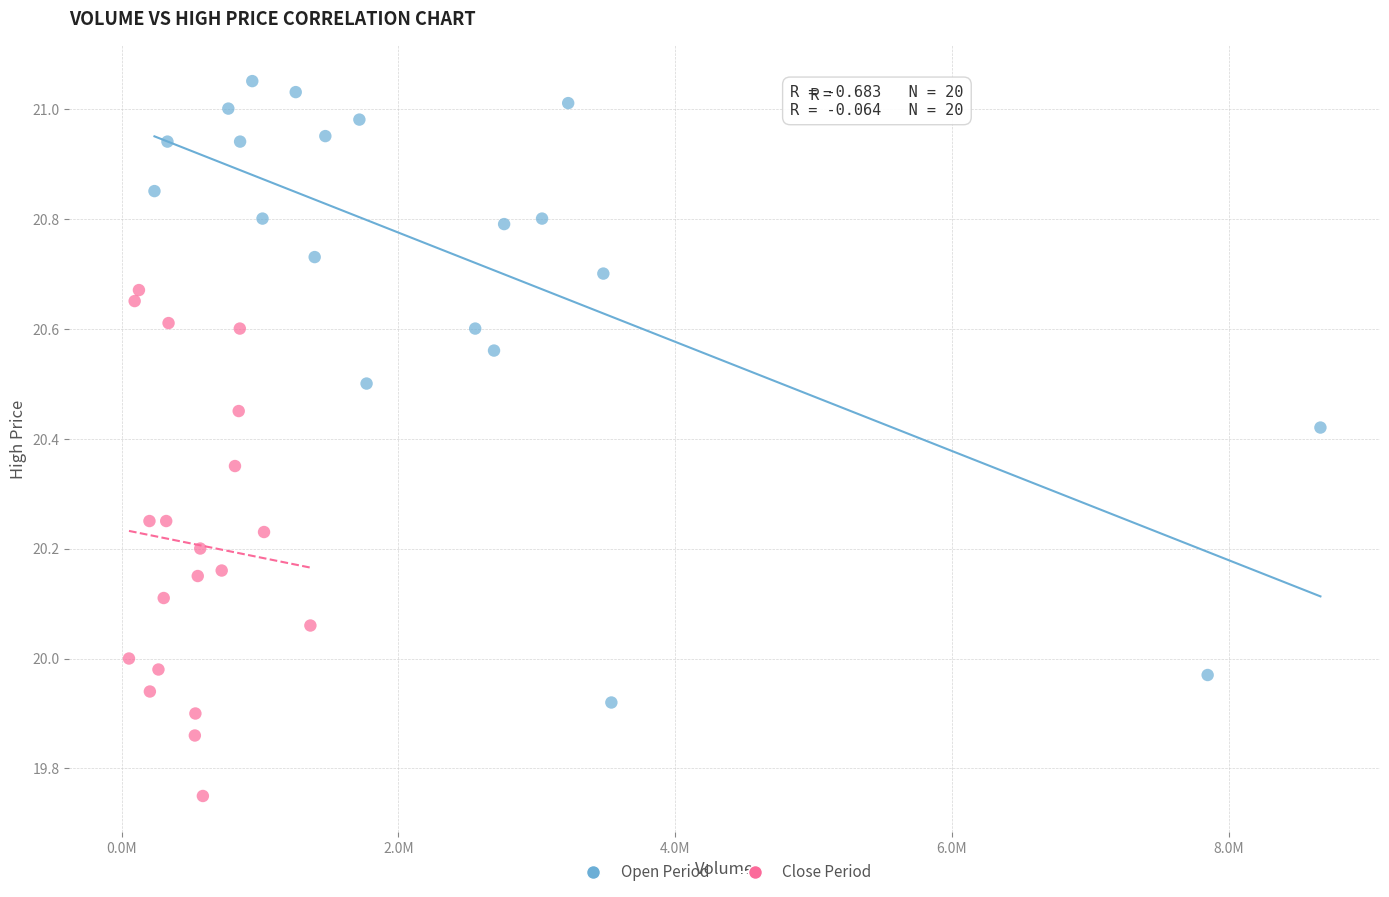

What are all the series names shown in the legend?

Open Period, Close Period